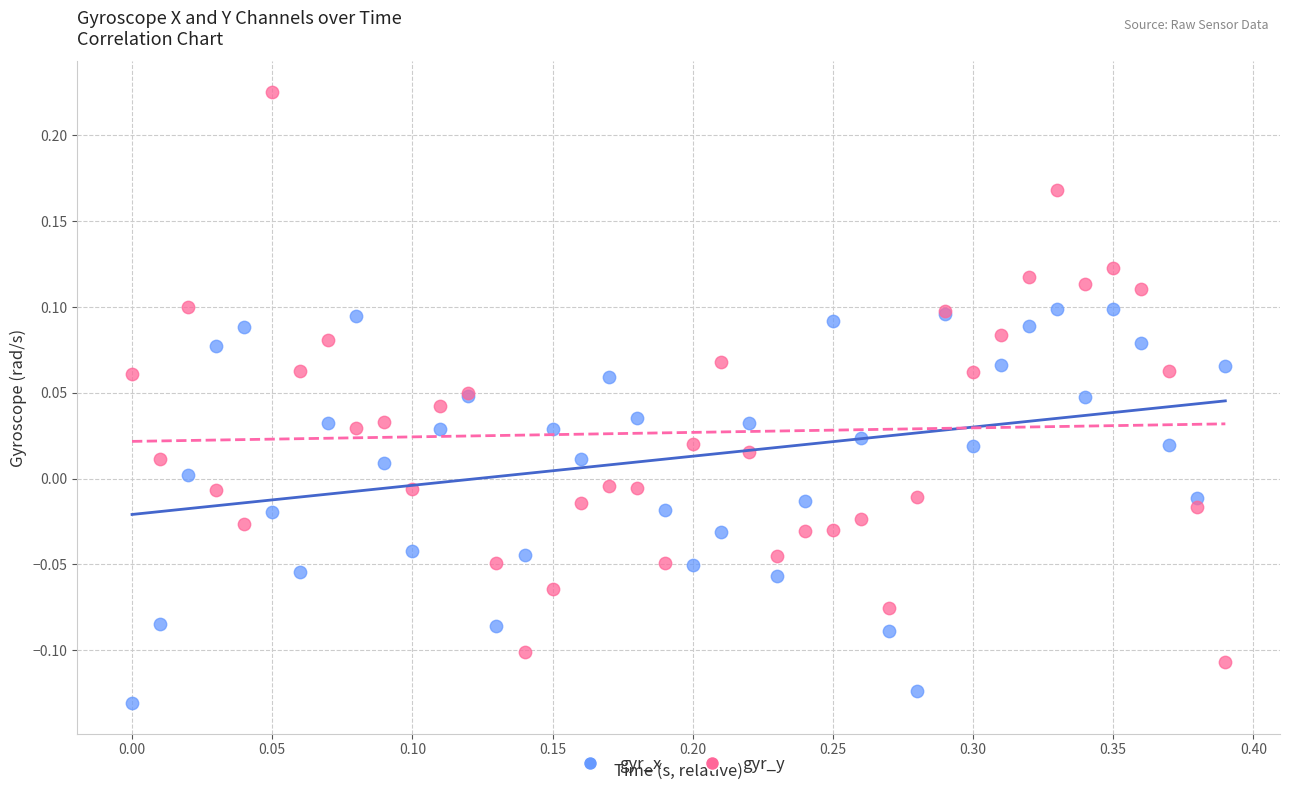

Which series contains the highest Y value?

gyr_y